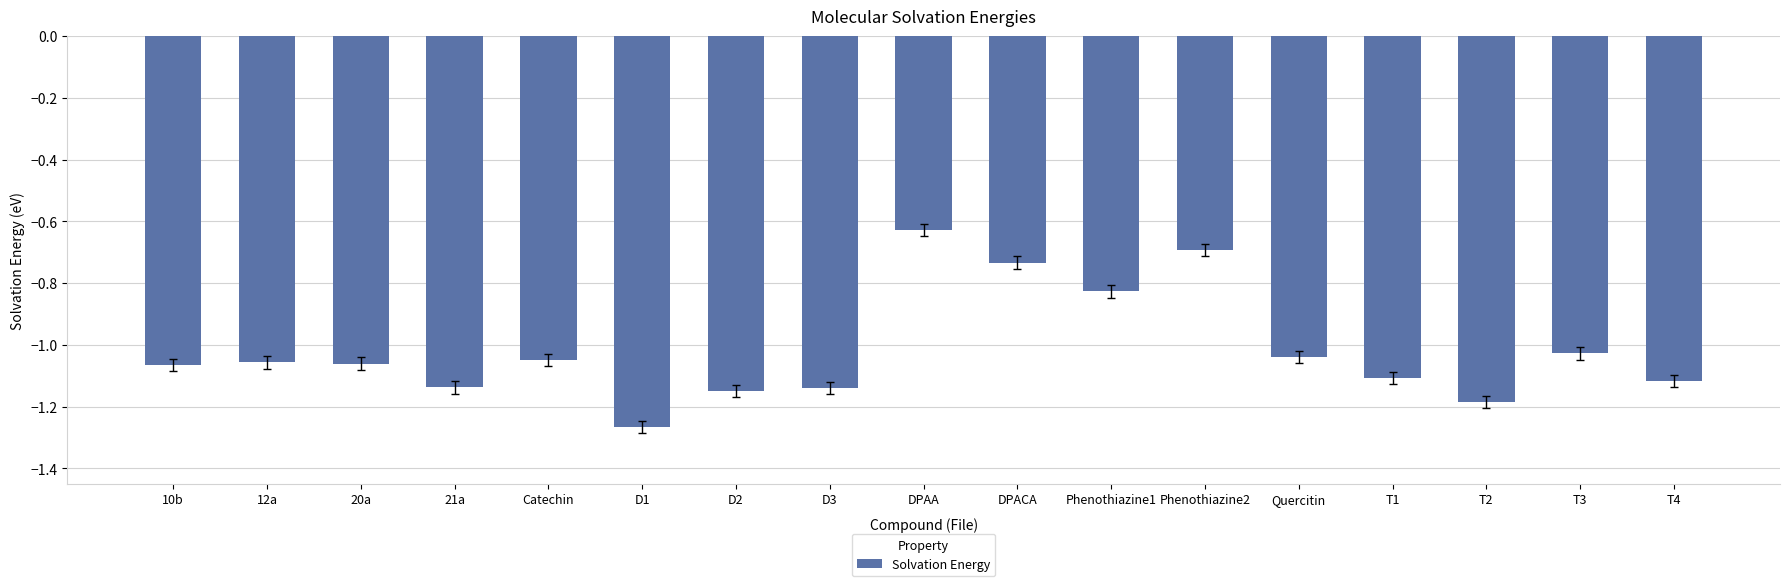

True or false: the data shows -0.4 at D2.

False